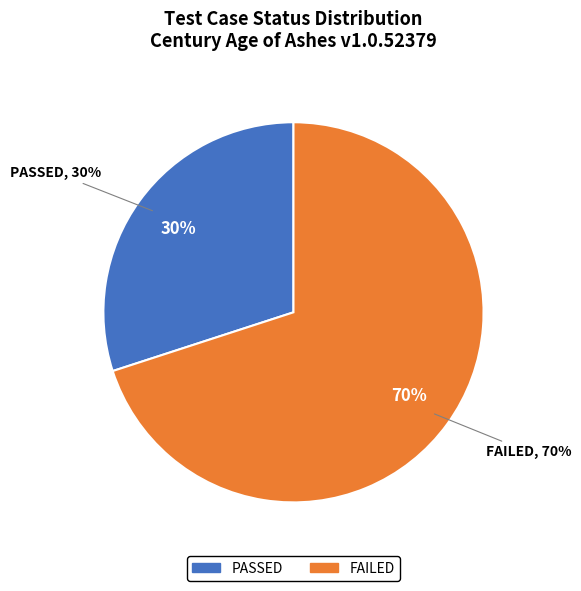

Combined, do Failed and Passed account for over 50%?

Yes